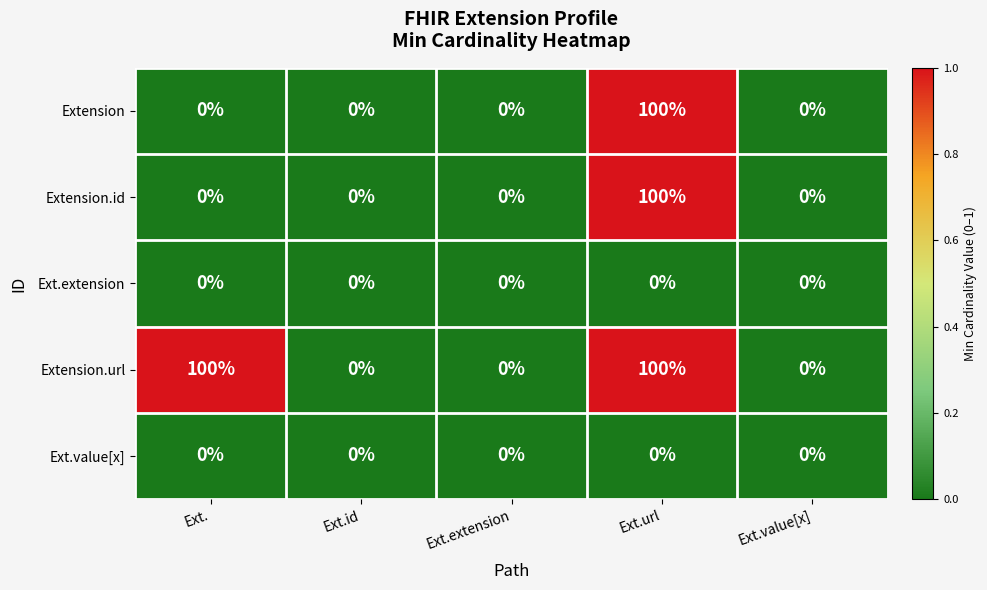

At which category is the sum across all series the highest?

Ext.url